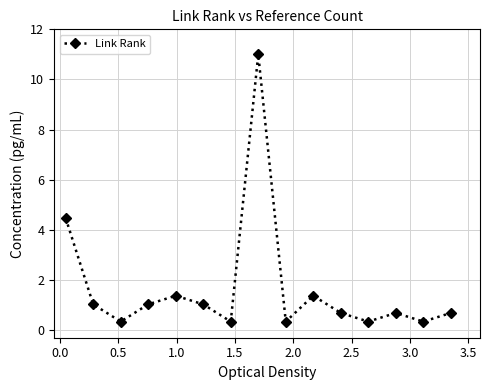

What is the average value?

1.7